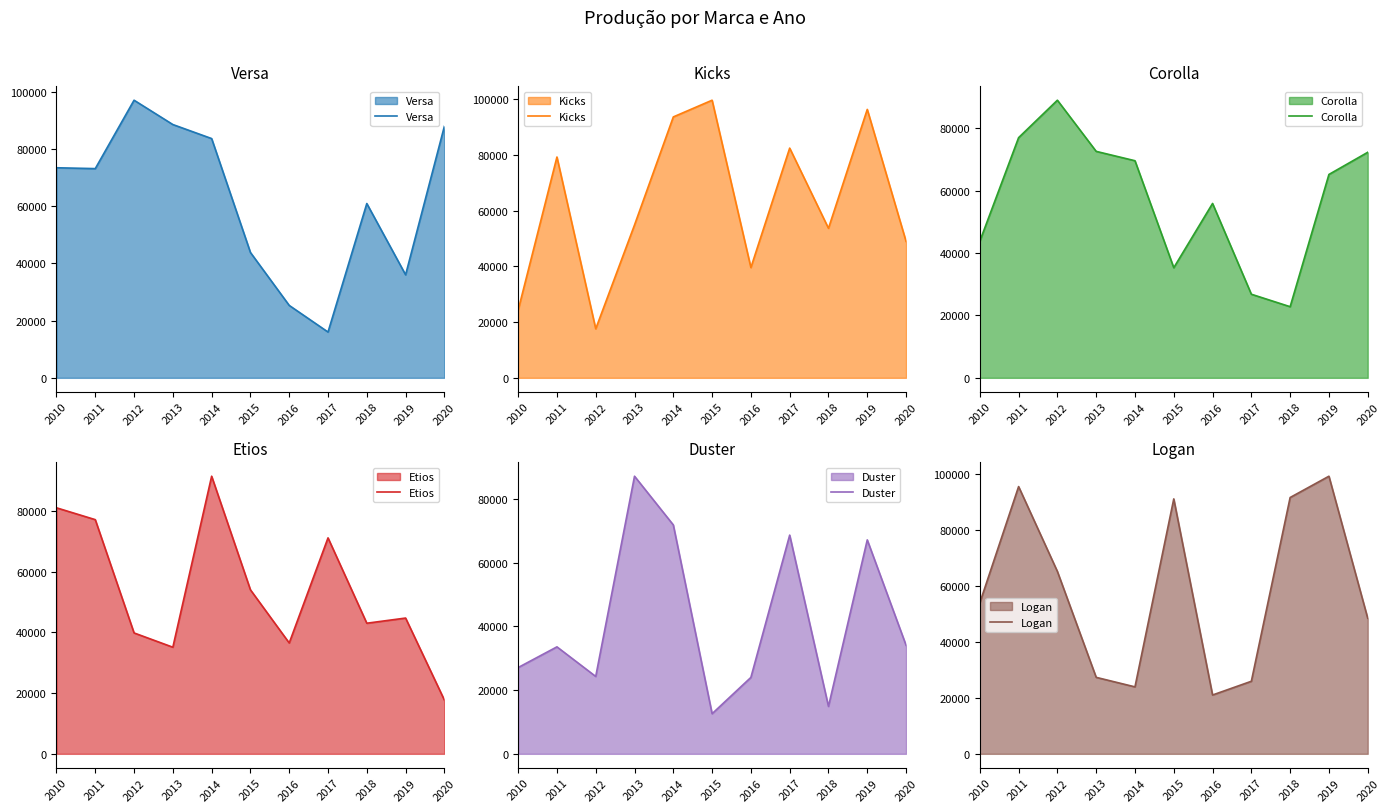

How many times do Versa and Corolla cross each other?

6